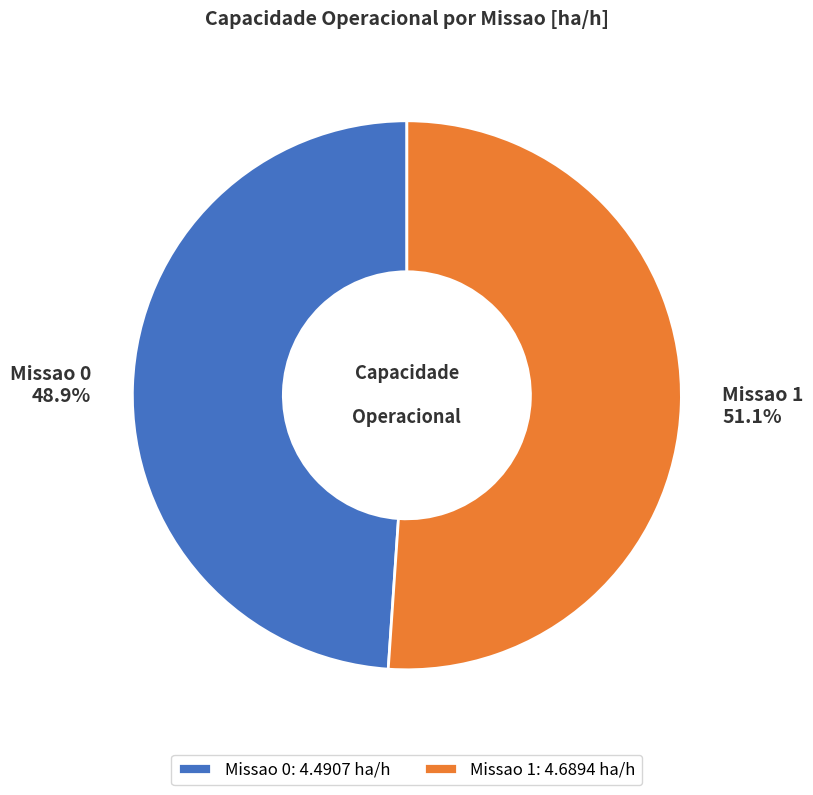

Which category accounts for the majority?

Missao 1